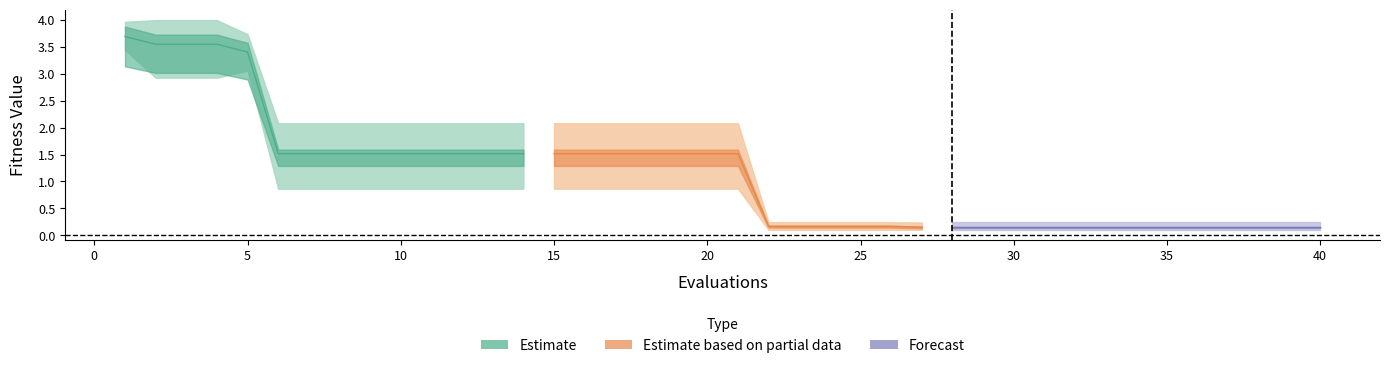

At which category is the sum across all series the highest?

1